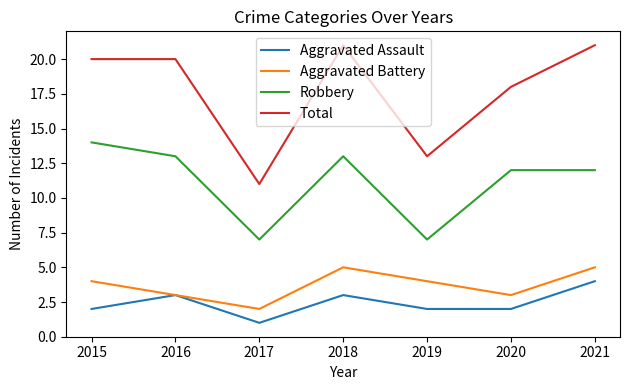

Is the value of Aggravated Assault at 2019 greater than the value of Aggravated Battery at 2015?

No